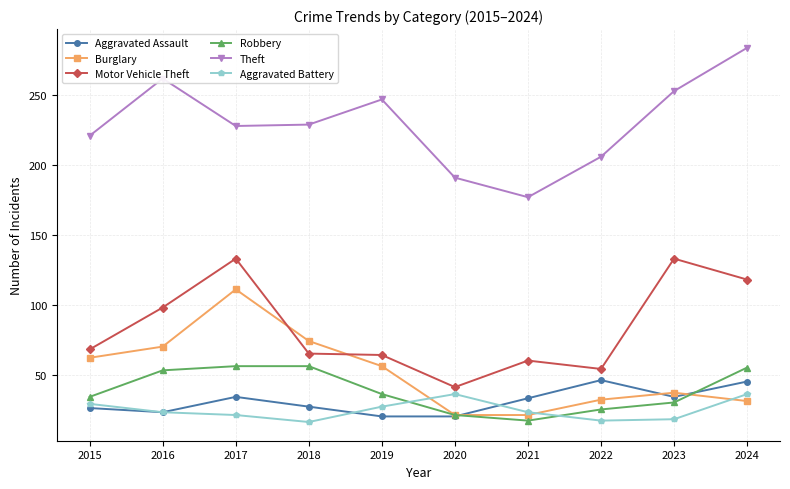

Which series changed the most between 2018 and 2021?

Burglary